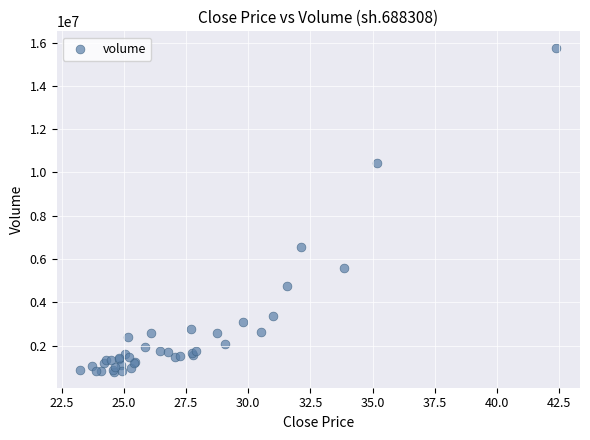

What Y value in the scatter plot is closest to 8283440?

6550913